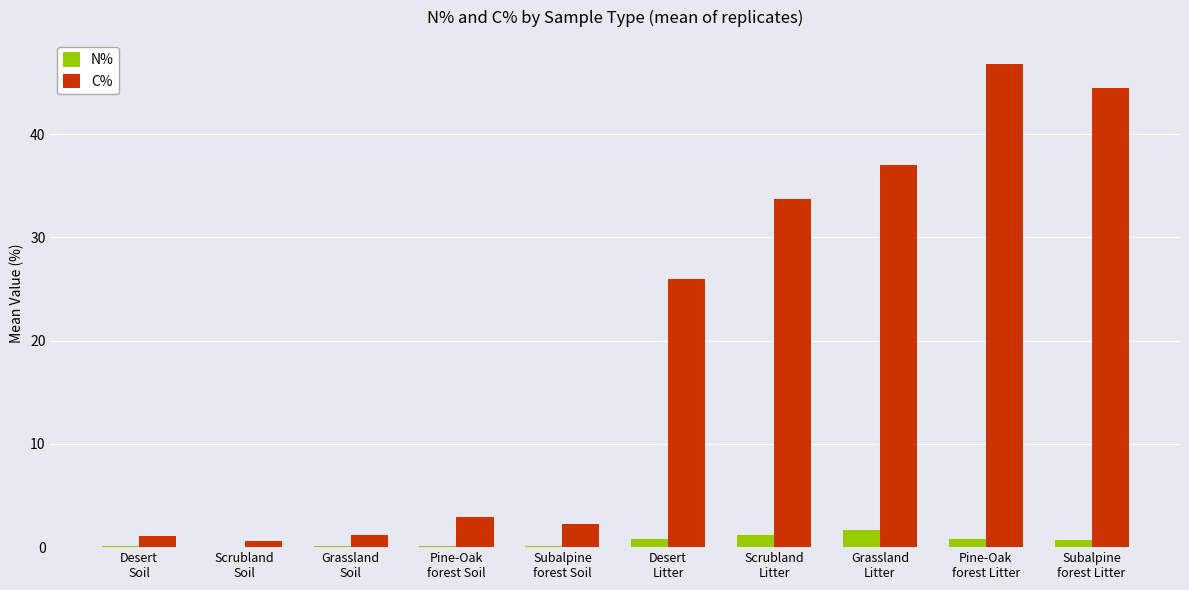

What is the sum of all C% values?

196.0